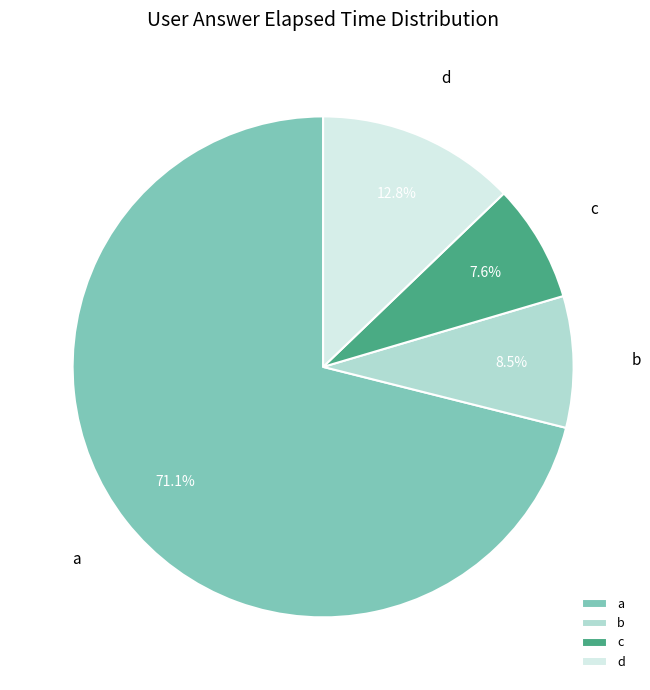

To the nearest percent, what is the average slice percentage?

25%